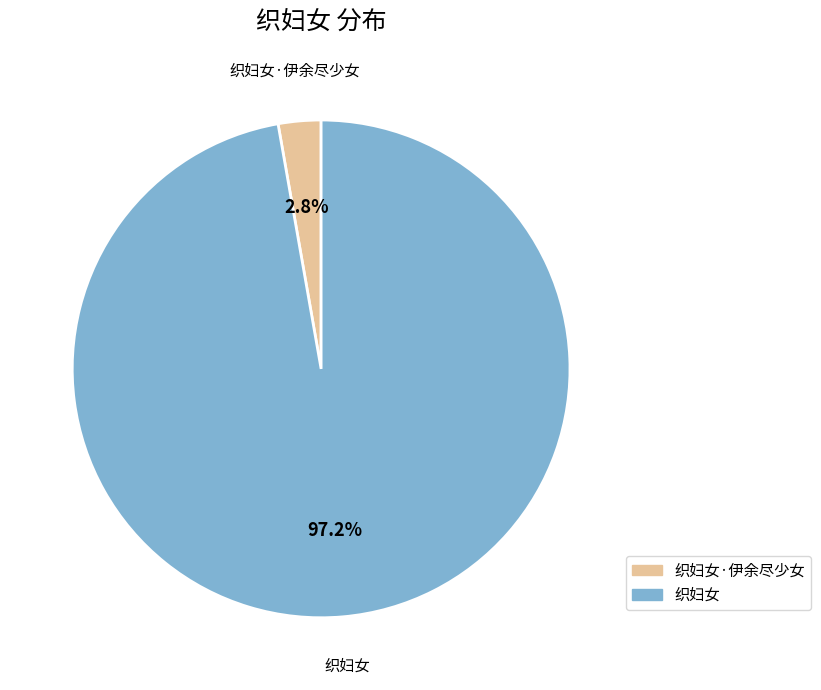

What portion of the pie excludes 织妇女·伊余尽少女?

97.2%